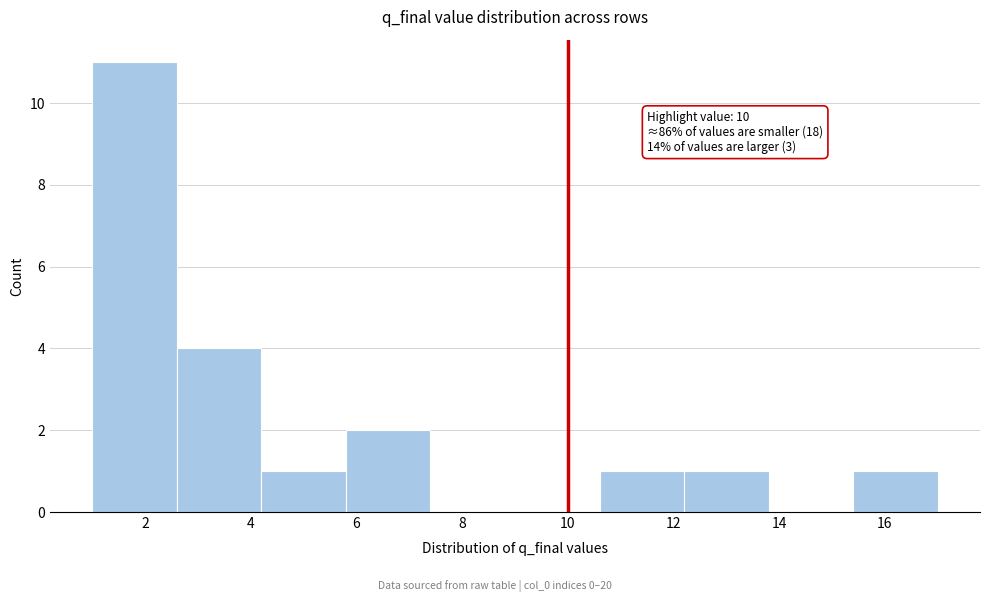

Over which range of the x-axis is the bar tallest?

1.0 to 2.6